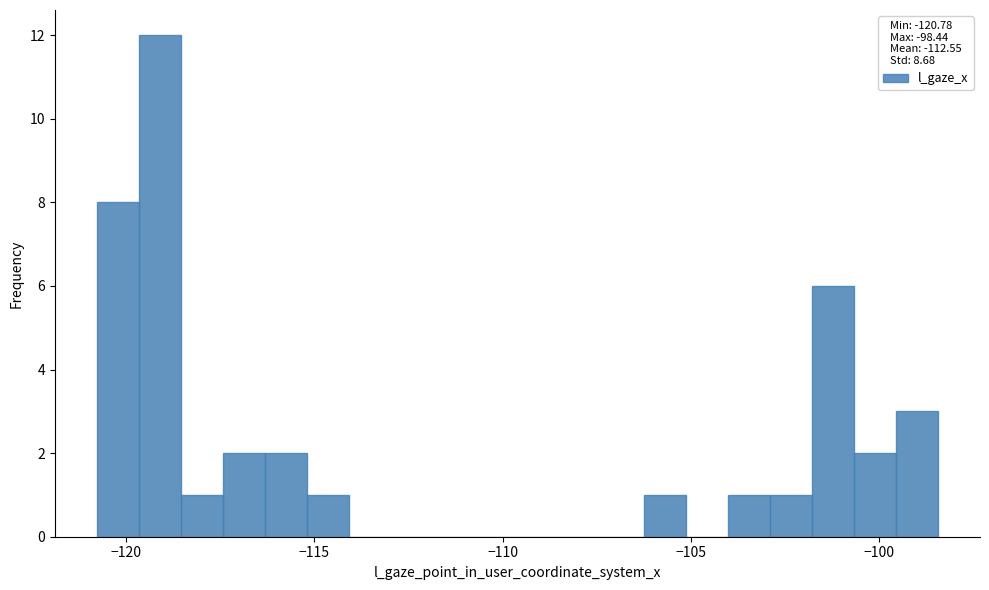

Read against the x-axis, roughly where is the centre of the tallest bar?

-119.0